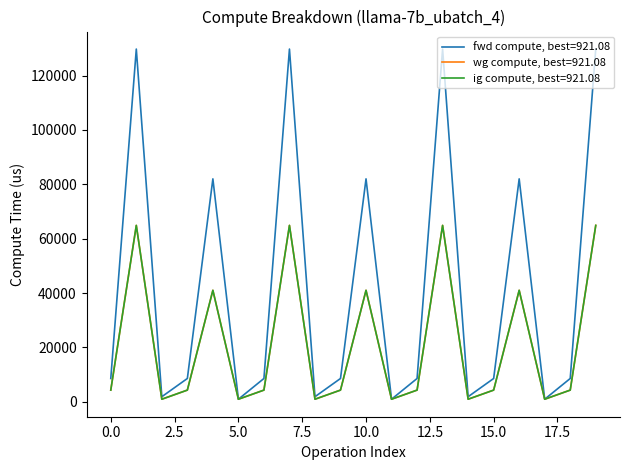

Reading left to right, list all the values displayed in this chart.

fwd compute: 8549.9	129782.3	1842.2	8549.9	82012.2	921.1	8549.9	129782.3	1842.2	8549.9	82012.2	921.1	8549.9	129782.3	1842.2	8549.9	82012.2	921.1	8549.9	129782.3
wg compute: 4274.9	64891.1	921.1	4274.9	41006.1	921.1	4274.9	64891.1	921.1	4274.9	41006.1	921.1	4274.9	64891.1	921.1	4274.9	41006.1	921.1	4274.9	64891.1
ig compute: 4274.9	64891.1	921.1	4274.9	41006.1	921.1	4274.9	64891.1	921.1	4274.9	41006.1	921.1	4274.9	64891.1	921.1	4274.9	41006.1	921.1	4274.9	64891.1